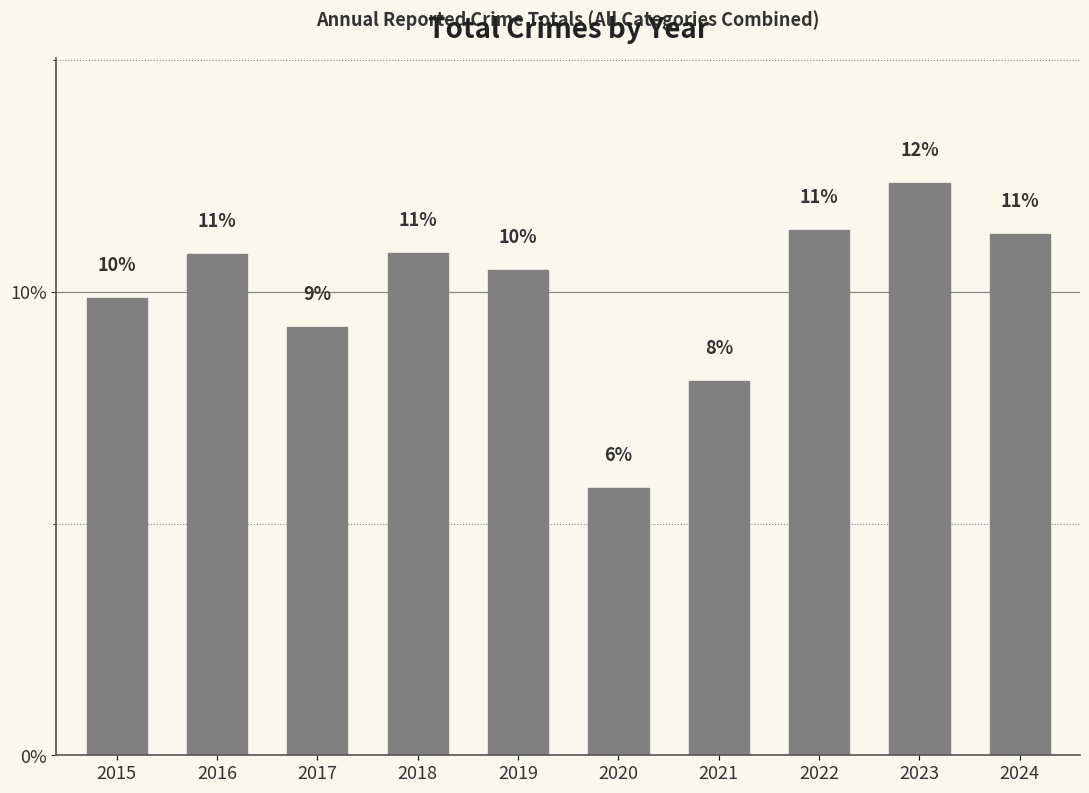

Rank the categories by value from highest to lowest.

2023, 2022, 2024, 2018, 2016, 2019, 2015, 2017, 2021, 2020